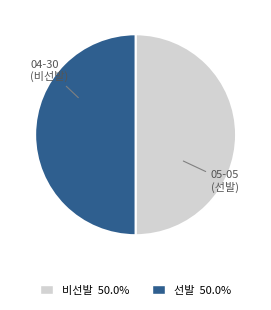

Count the number of slices in the pie.

2